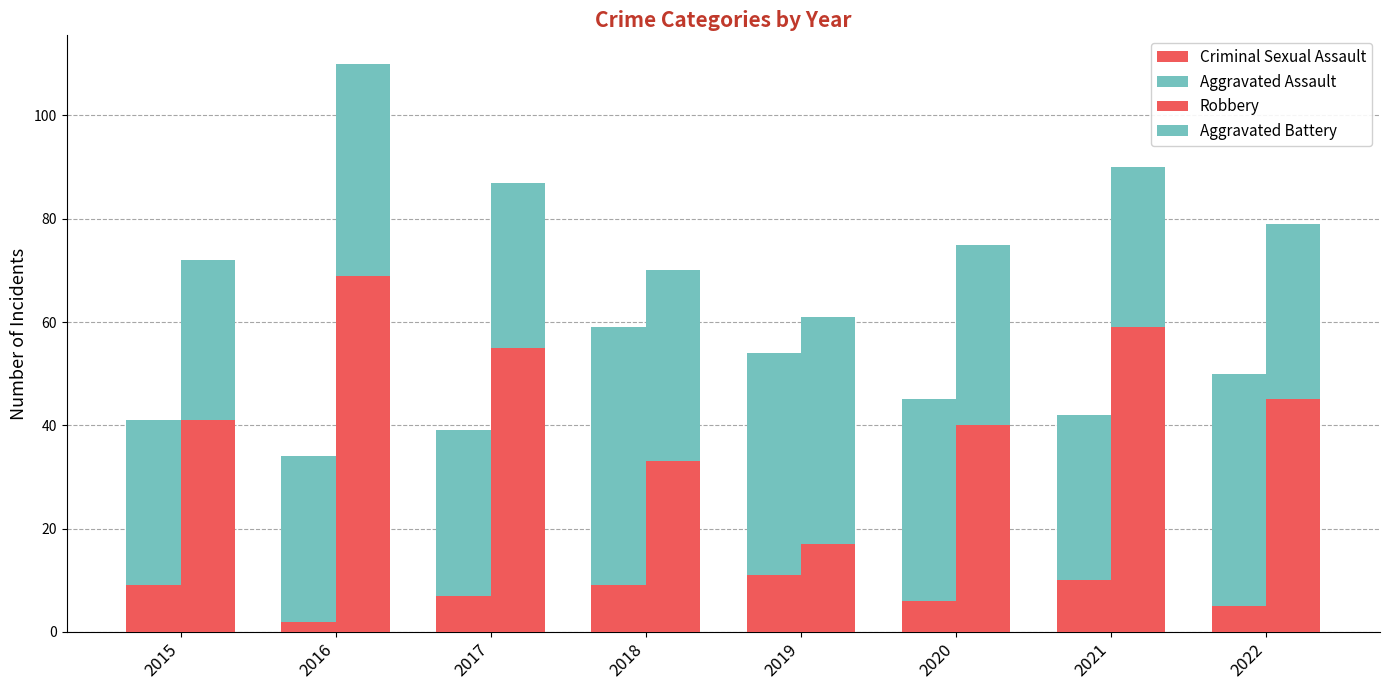

What is the total value across all series at 2017?

126